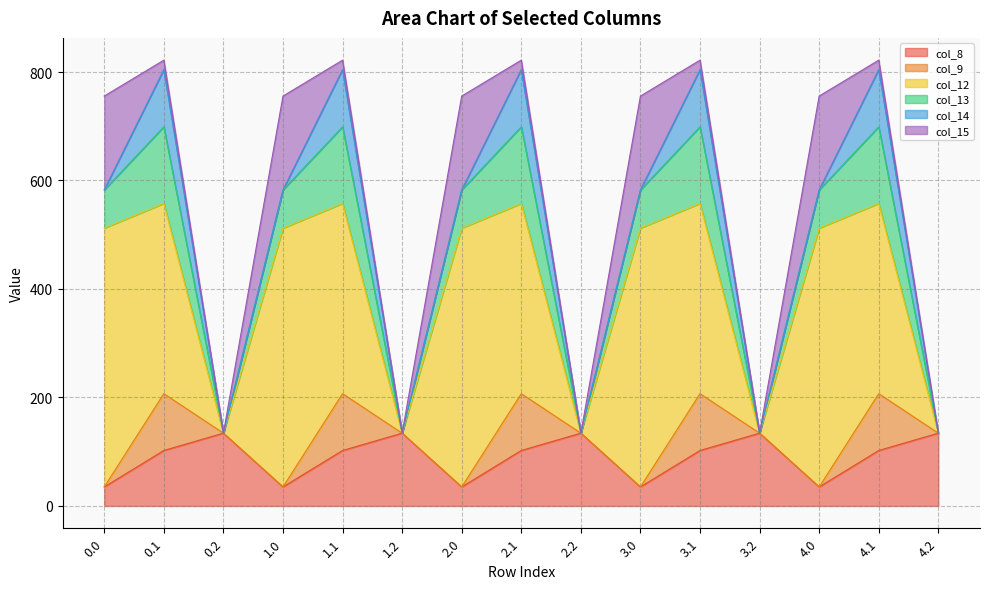

What is the label of the 3rd point from the left?

0.2